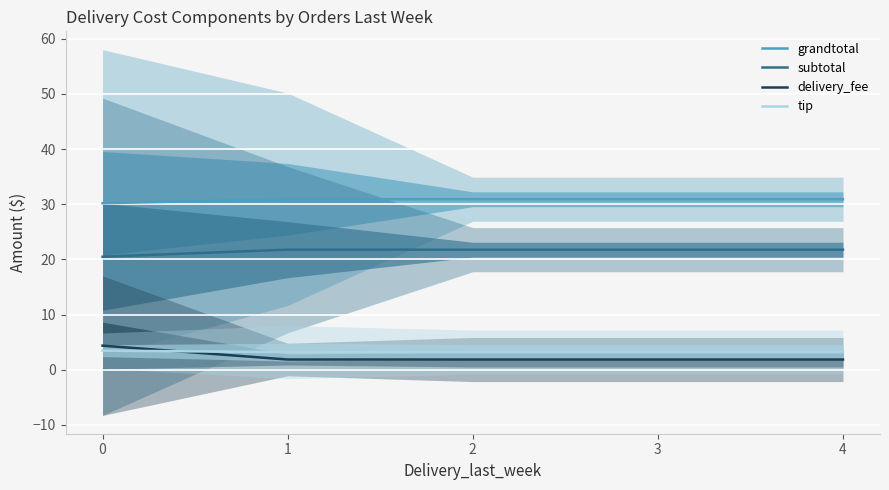

What is the difference between the maximum and second lowest values in the tip series?

0.3